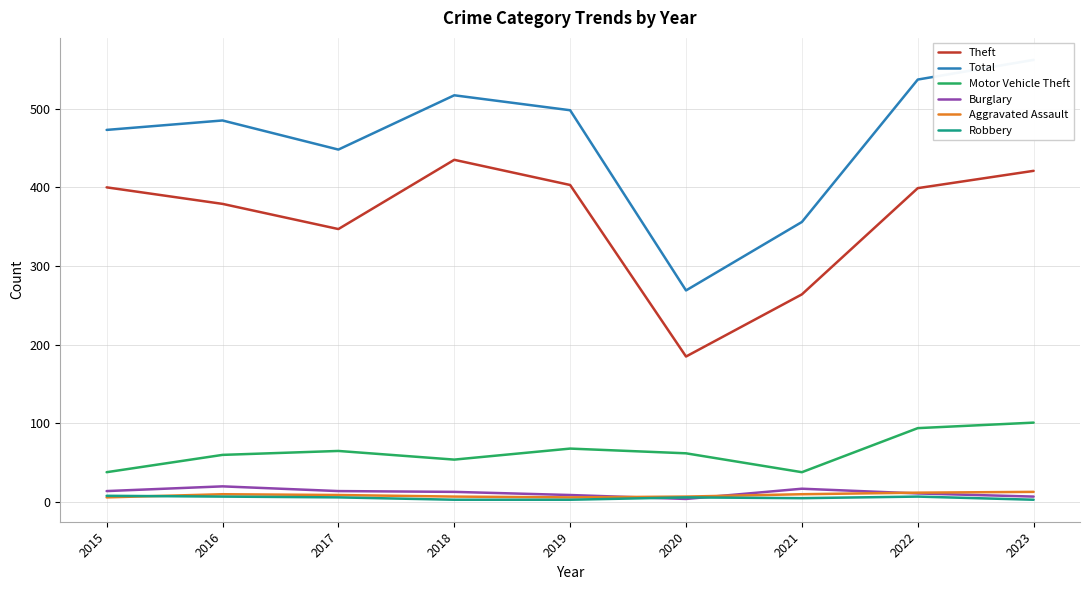

Which has a higher value, 2022 or 2021?

2022